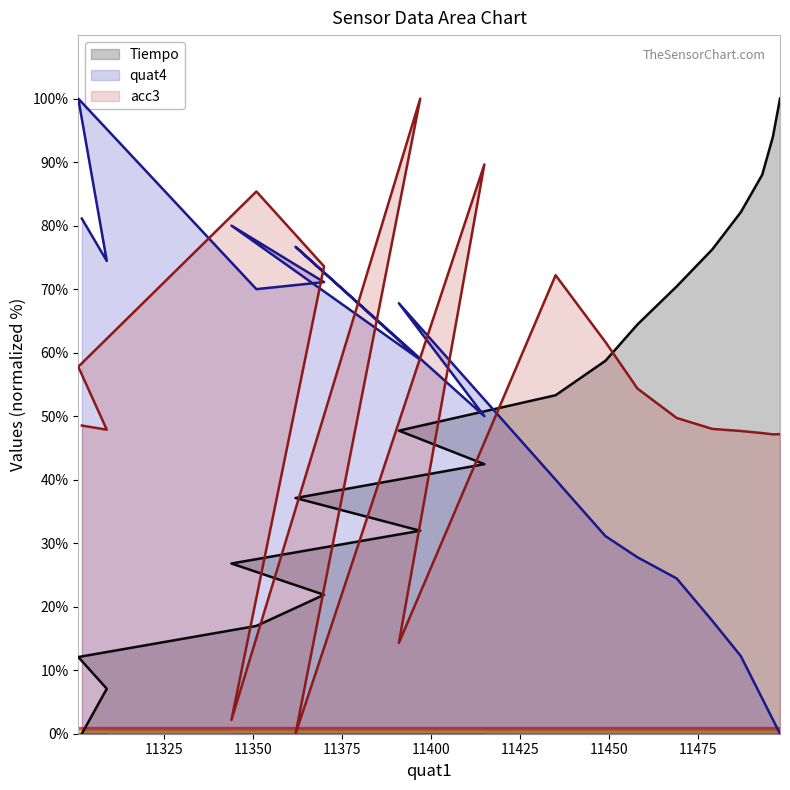

Rank the categories by acc3 value from lowest to highest.

11362, 11344, 11391, 11496, 11498, 11493, 11487, 11309, 11479, 11302, 11469, 11458, 11301, 11449, 11435, 11370, 11351, 11415, 11397